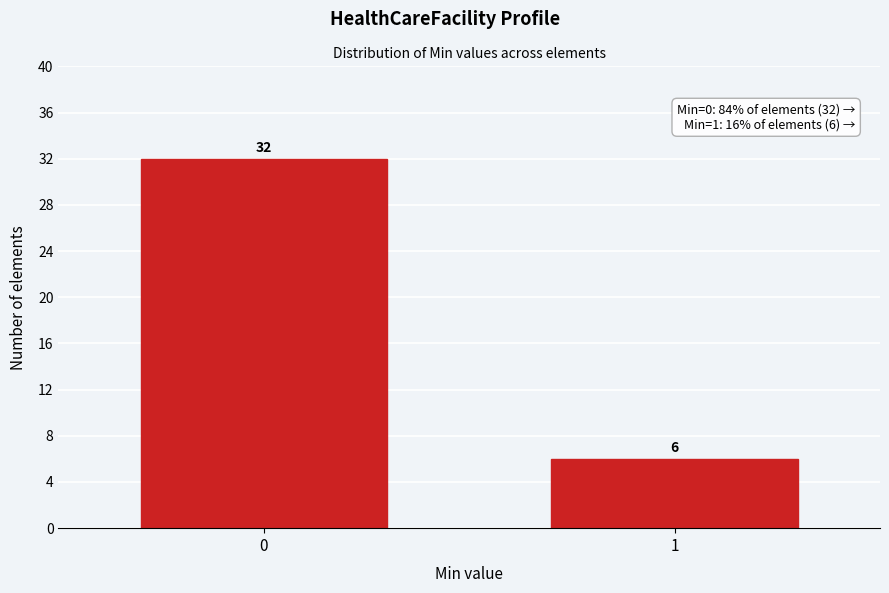

Reading left to right, extract all data points from this chart.

32	6